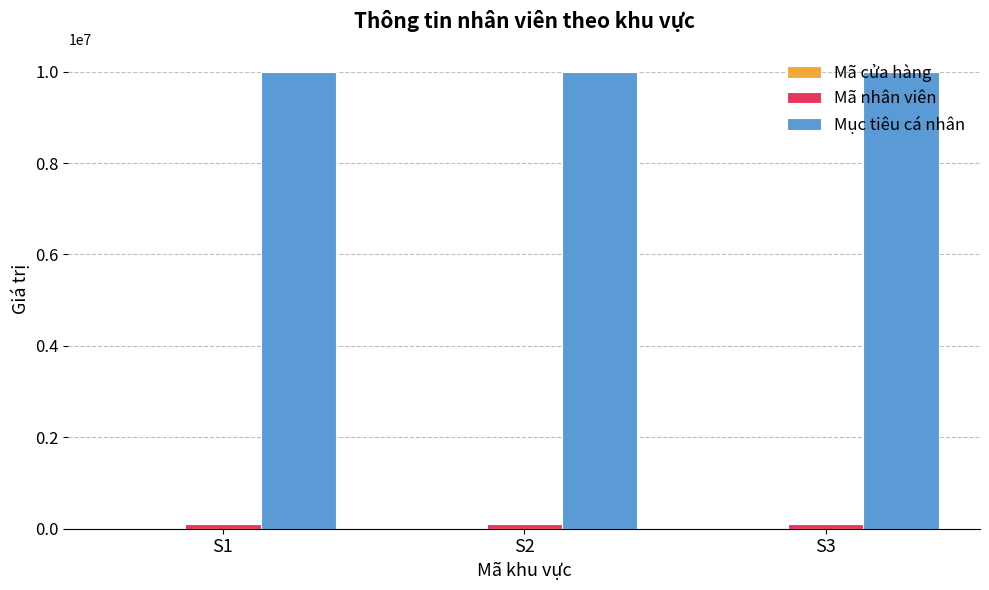

Count the number of categories in the chart.

3